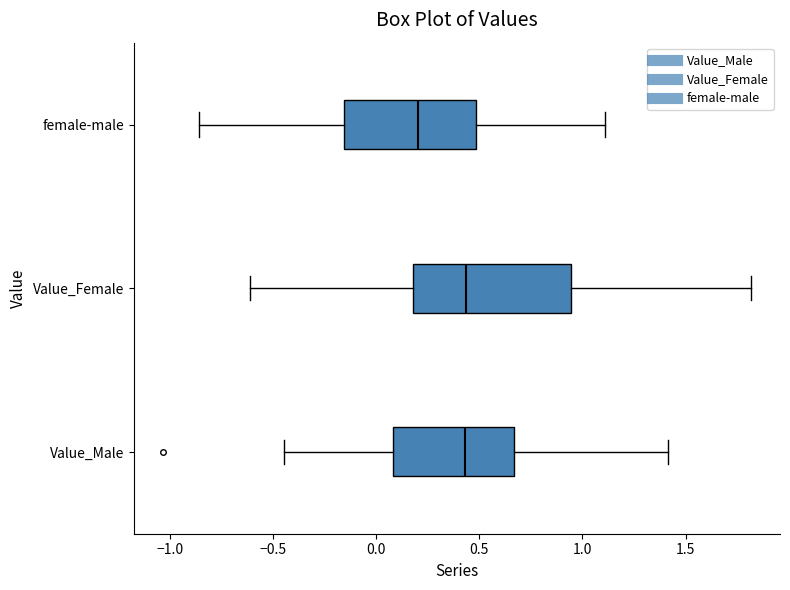

Where is the left edge of the box for female-male on the x-axis? The values are not printed on the chart, so give them approximately, as read against the axis.

-0.15